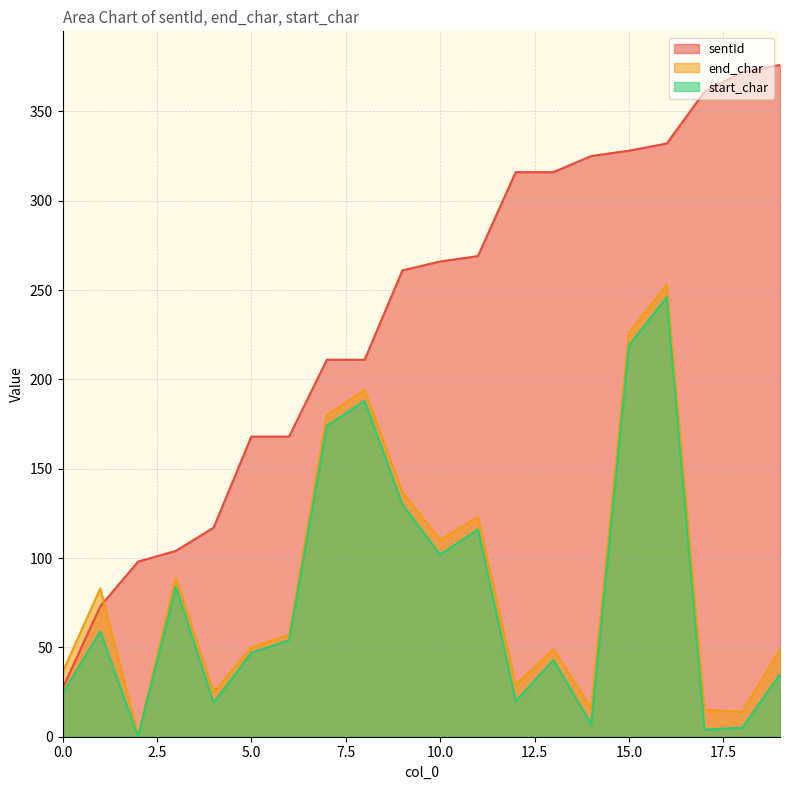

True or false: sentId and start_char cross at least once.

False